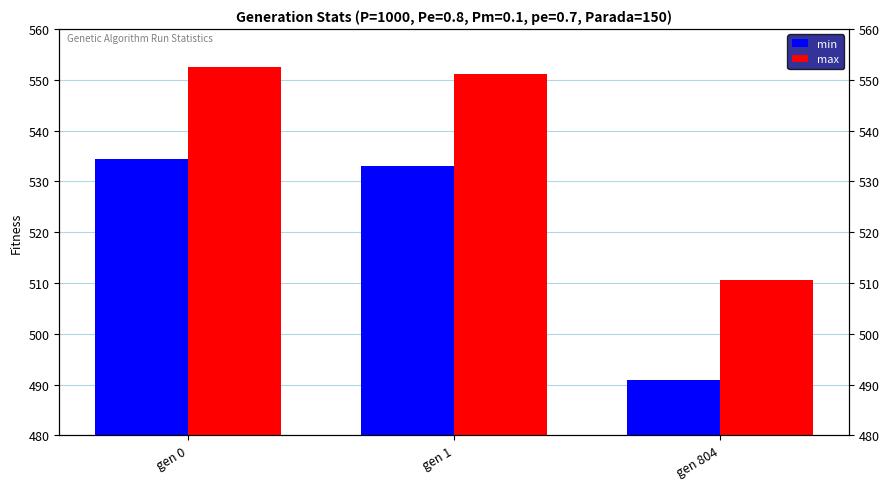

Rank the series by their average value, from highest to lowest.

max, min